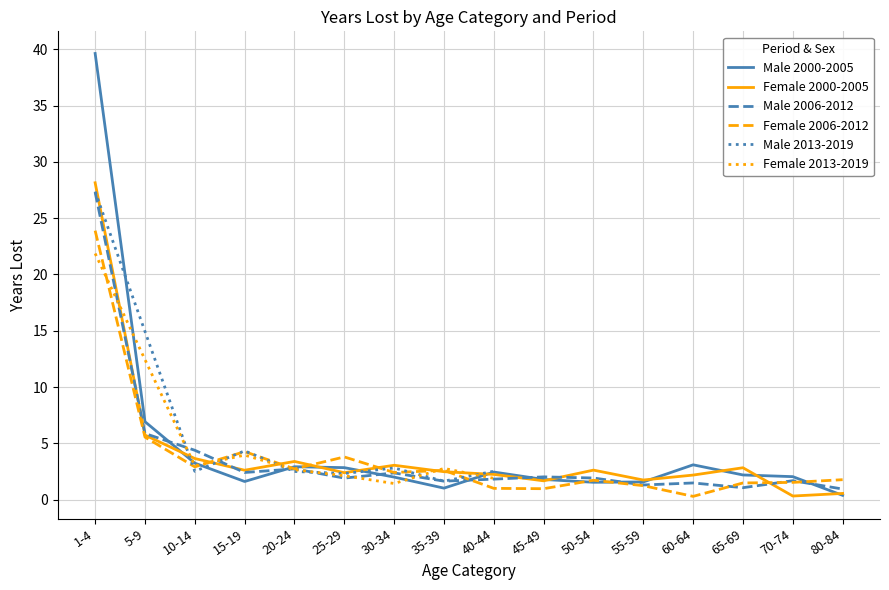

Which series has the largest range (max minus min)?

male_years_lost